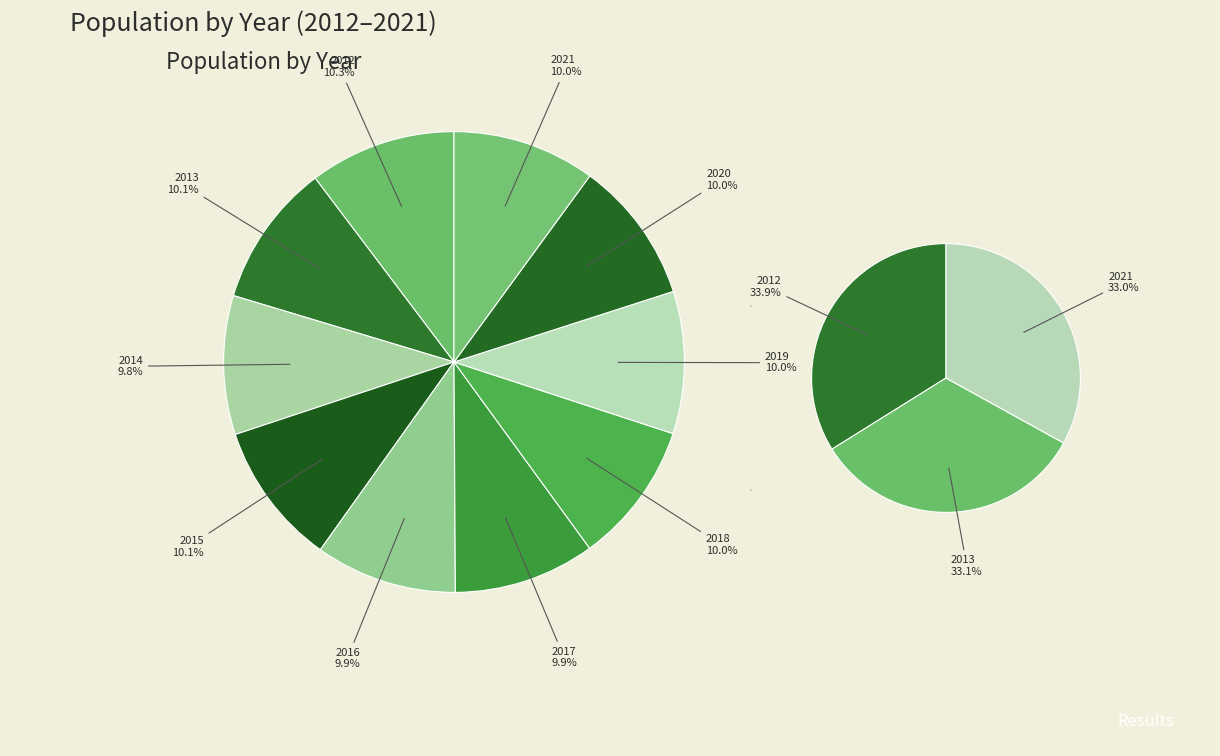

What is the largest slice in the pie chart?

2012